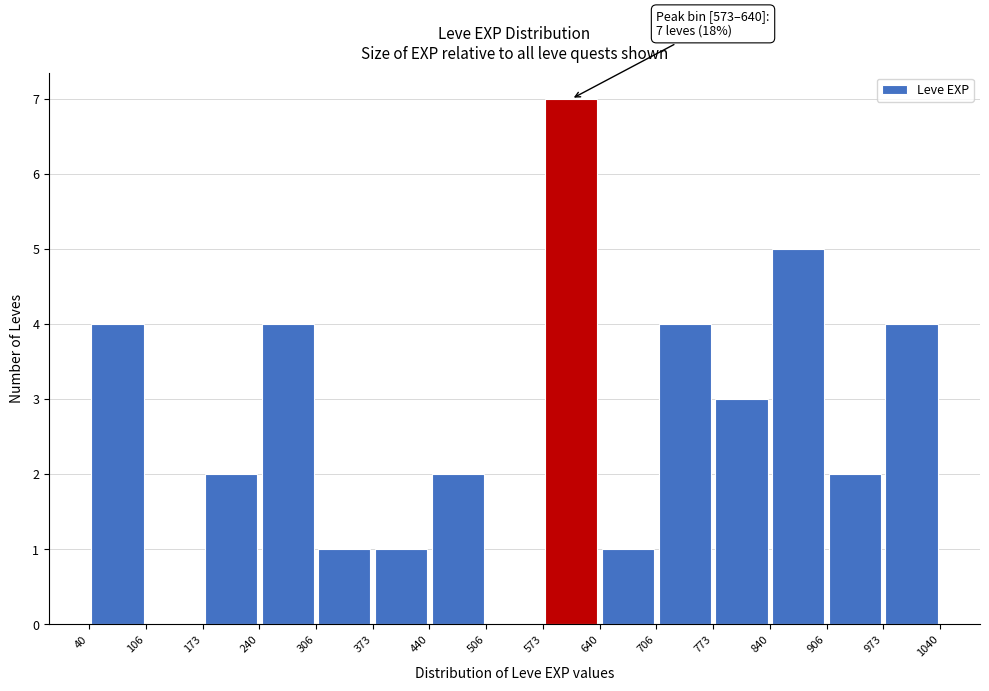

Which range on the x-axis has the tallest bar?

573 to 640